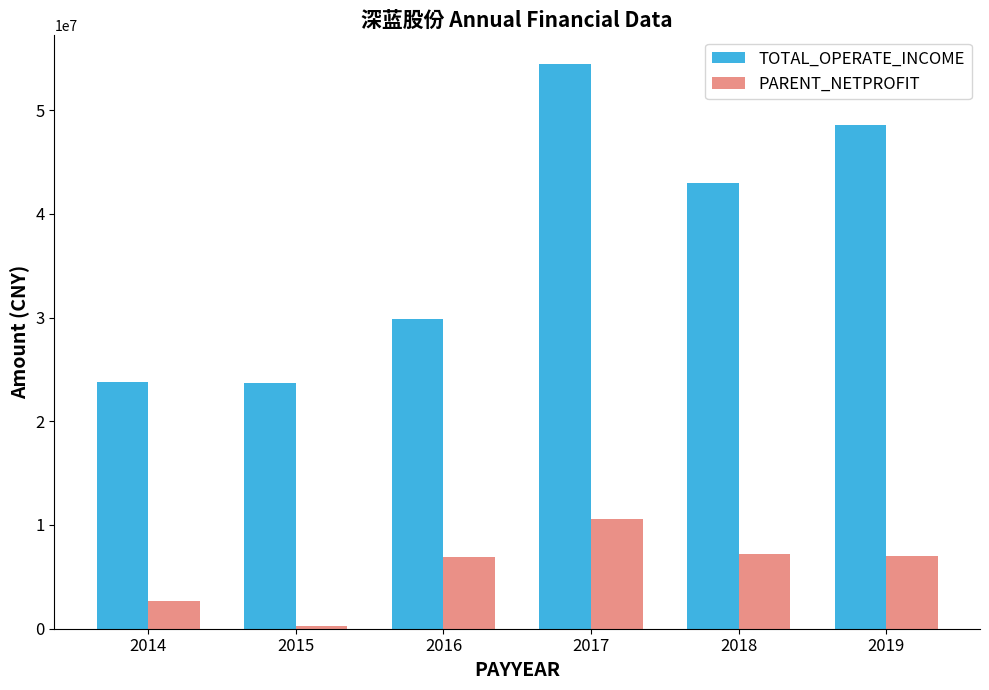

How many categories are shown in the chart?

6